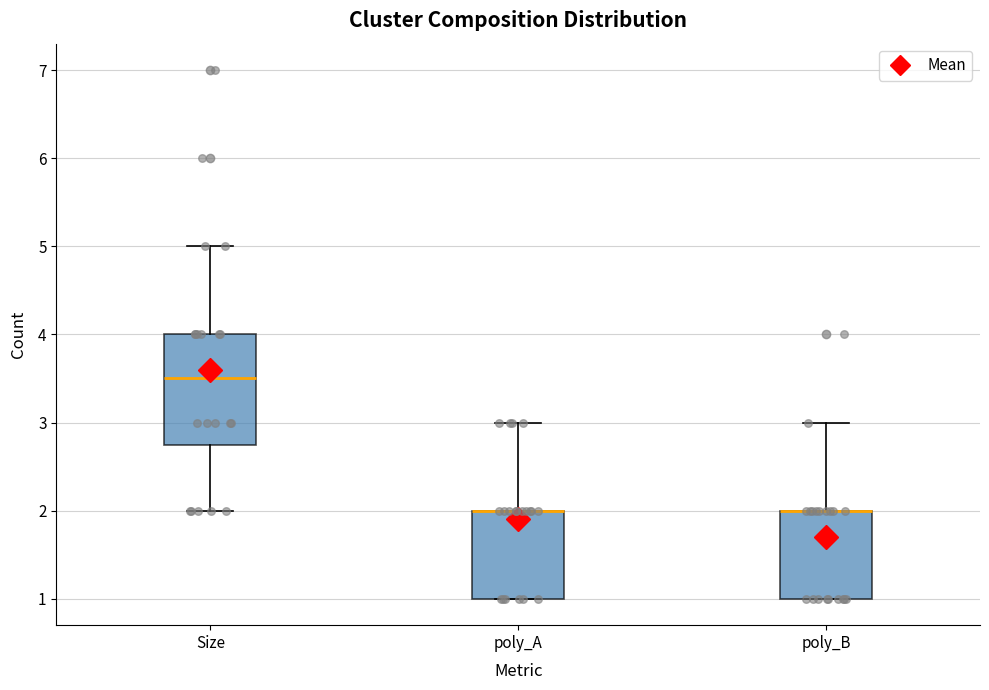

Reading left to right, read every box against the y-axis: the position of its median line, the range the box covers, and the ends of its whiskers. The values are not printed on the chart, so give them approximately, as read against the axis.

Size: median 3.5, box 2.8 to 4.0, whiskers 2.0 to 5.0
poly_A: median 2.0 (drawn on the box's upper edge), box 1.0 to 2.0, whiskers 1.0 to 3.0
poly_B: median 2.0 (drawn on the box's upper edge), box 1.0 to 2.0, whiskers 1.0 to 3.0